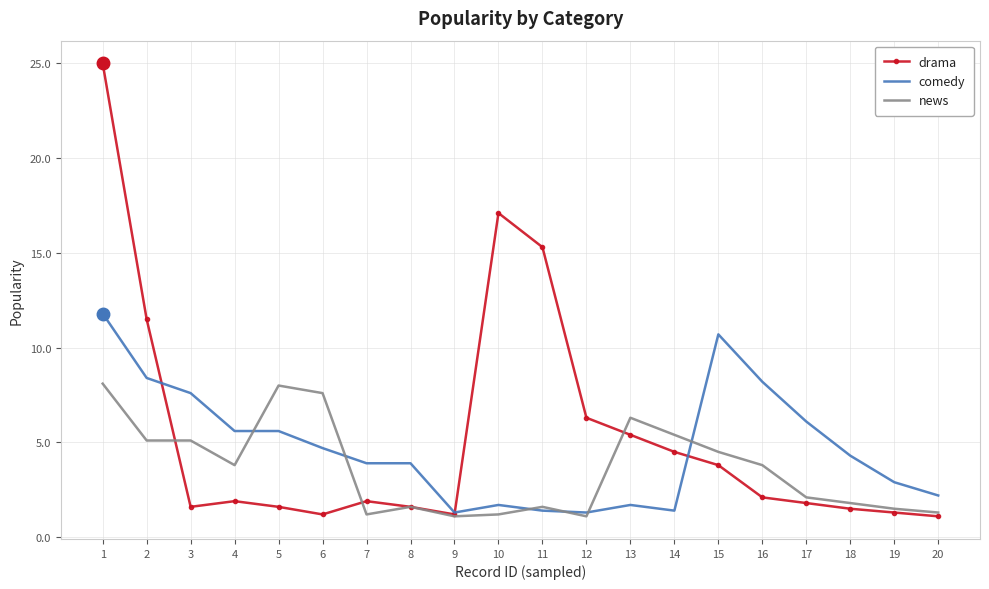

What is the difference between the maximum and minimum values in the comedy series?

10.5